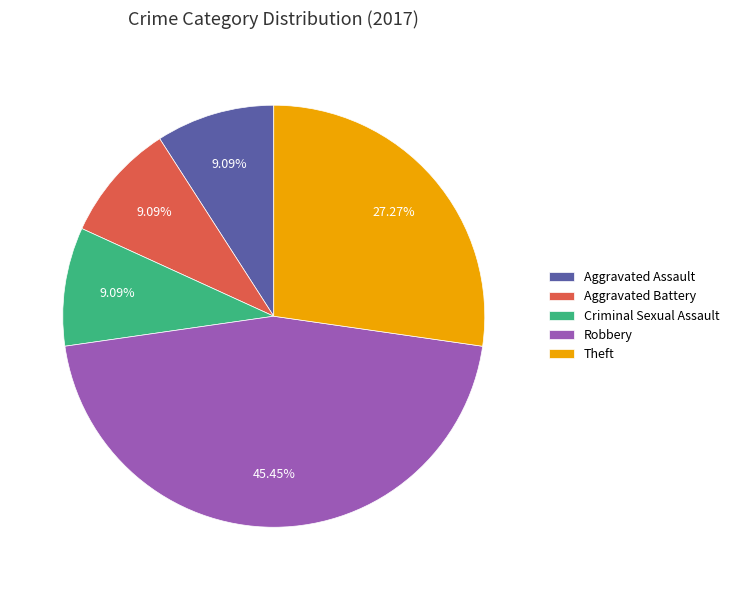

To the nearest percent, what is the difference between the largest and smallest slice percentages?

36%